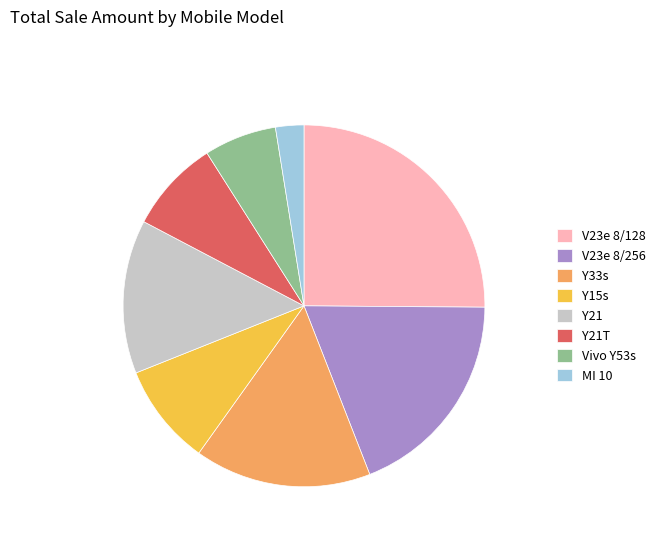

Between Y33s and Vivo Y53s, which is larger?

Y33s